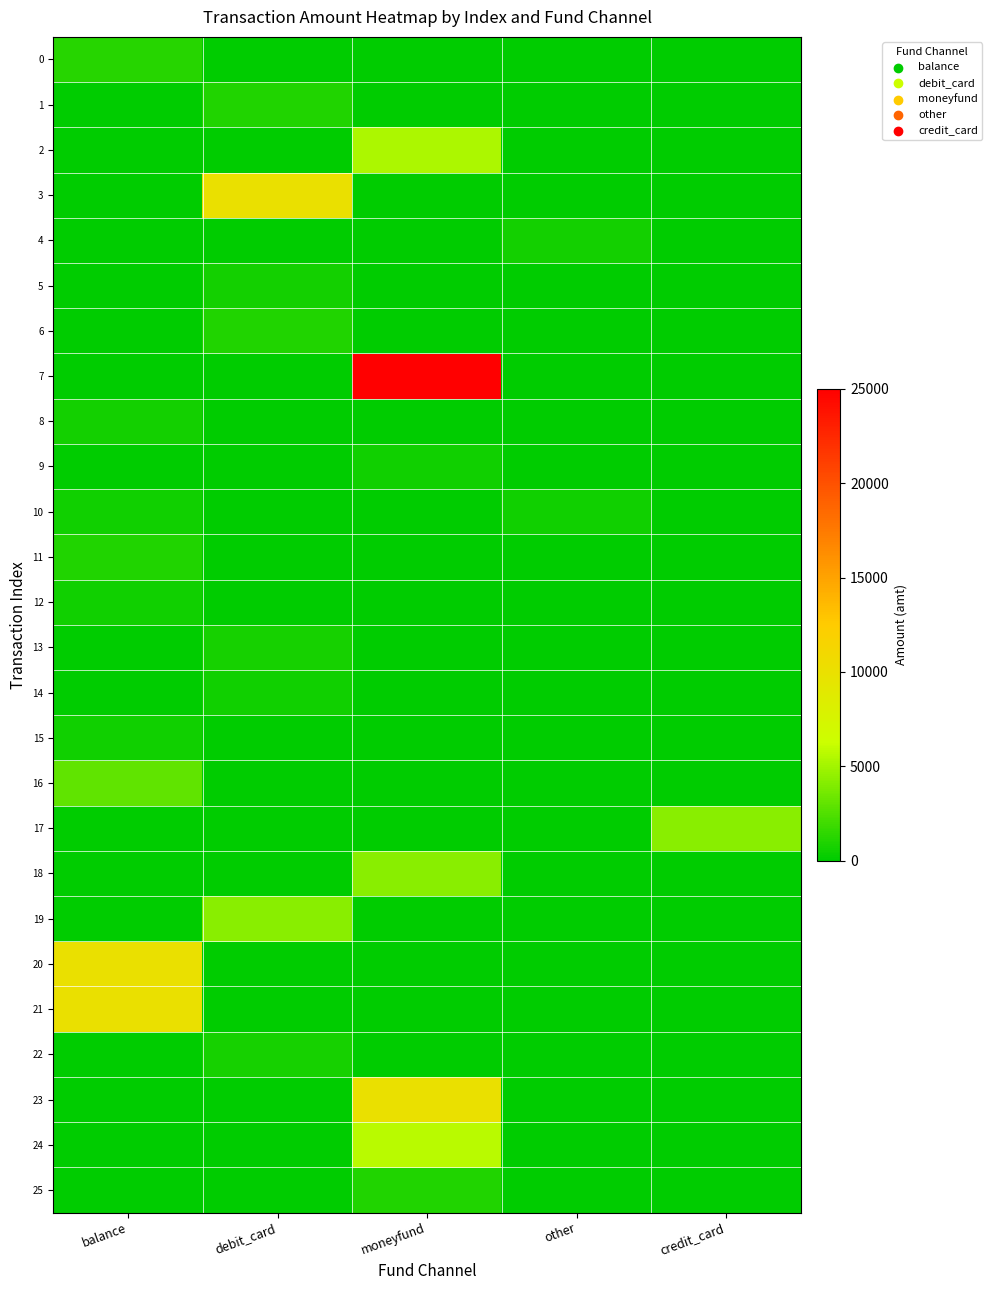

Count the number of categories in the chart.

5